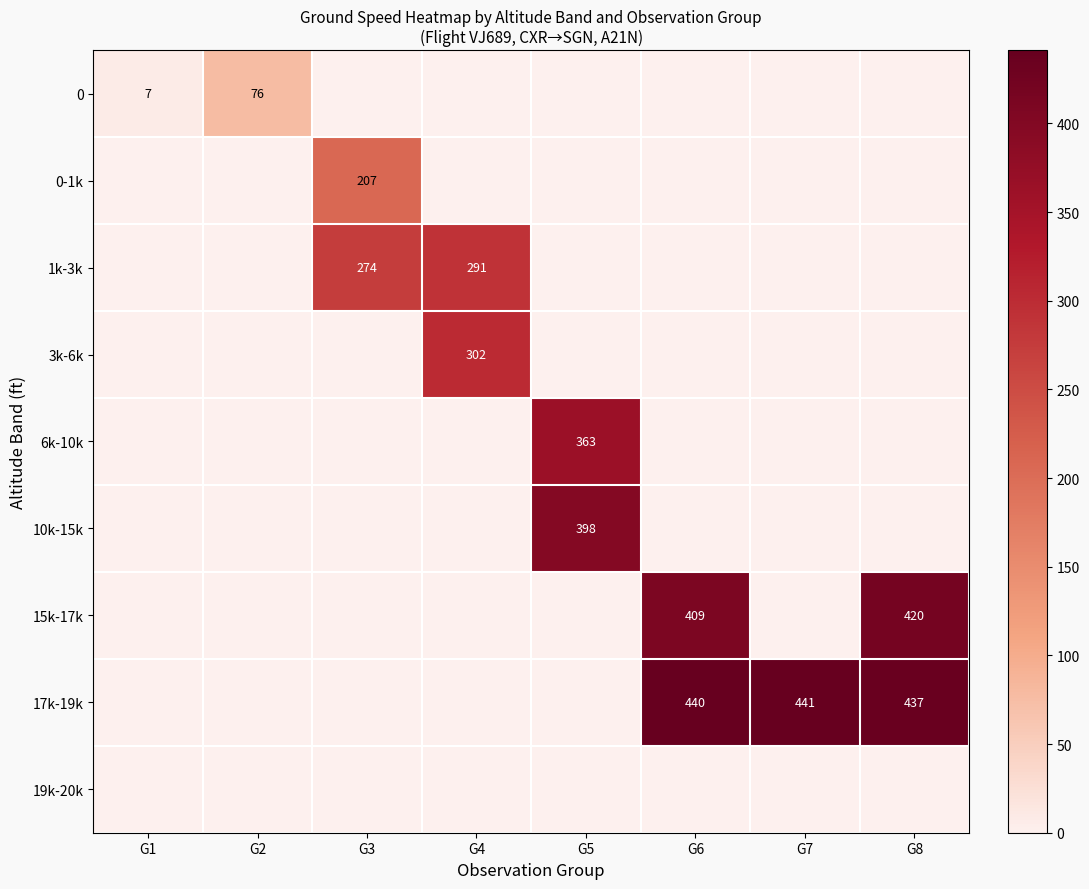

At which category is the sum across all series the highest?

G8